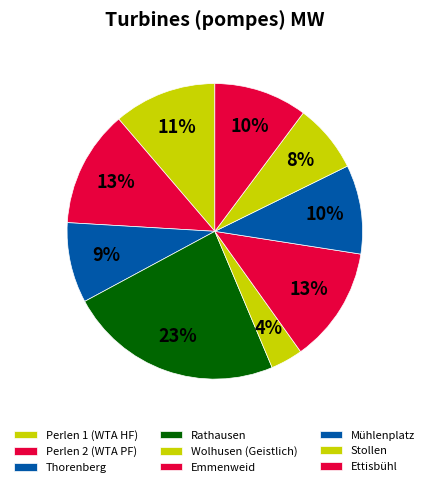

How many slices are in this pie chart?

9